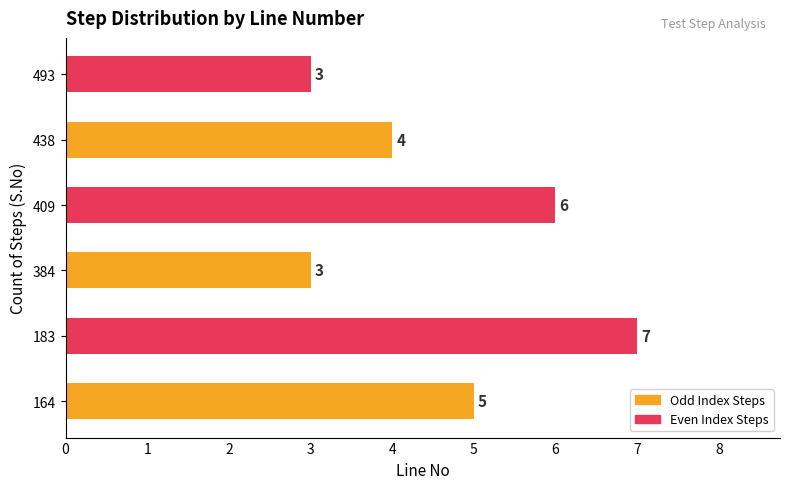

Reading top to bottom, what are all the values shown in this chart?

493=3	438=4	409=6	384=3	183=7	164=5